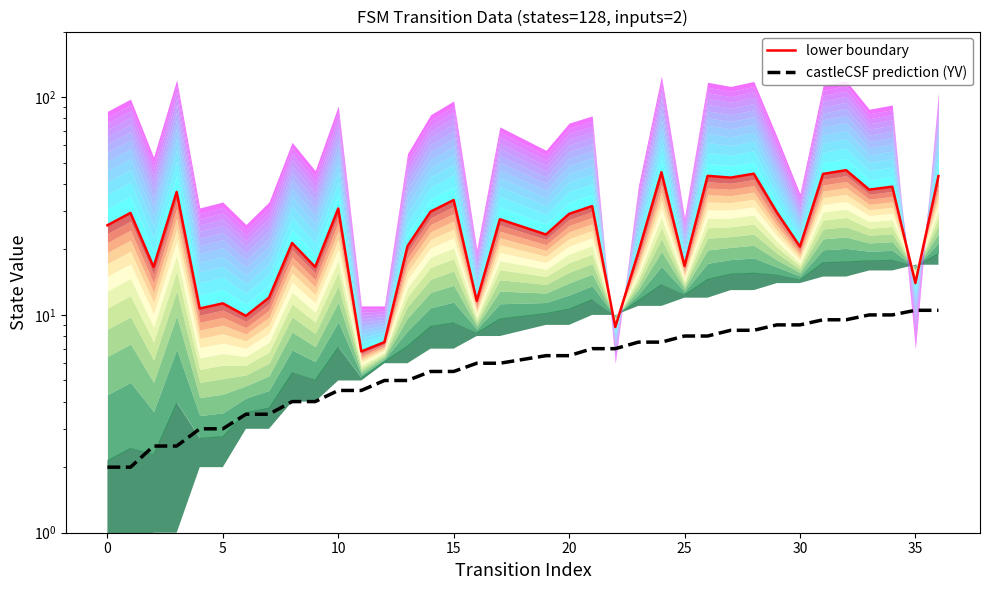

At how many categories does at least one series exceed 29?

17